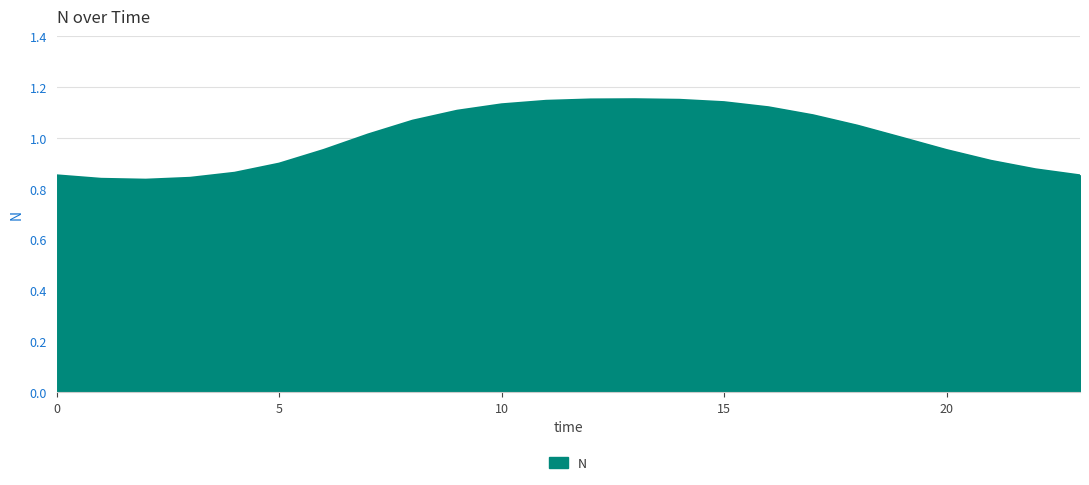

What is the difference between the maximum and minimum values?

0.3